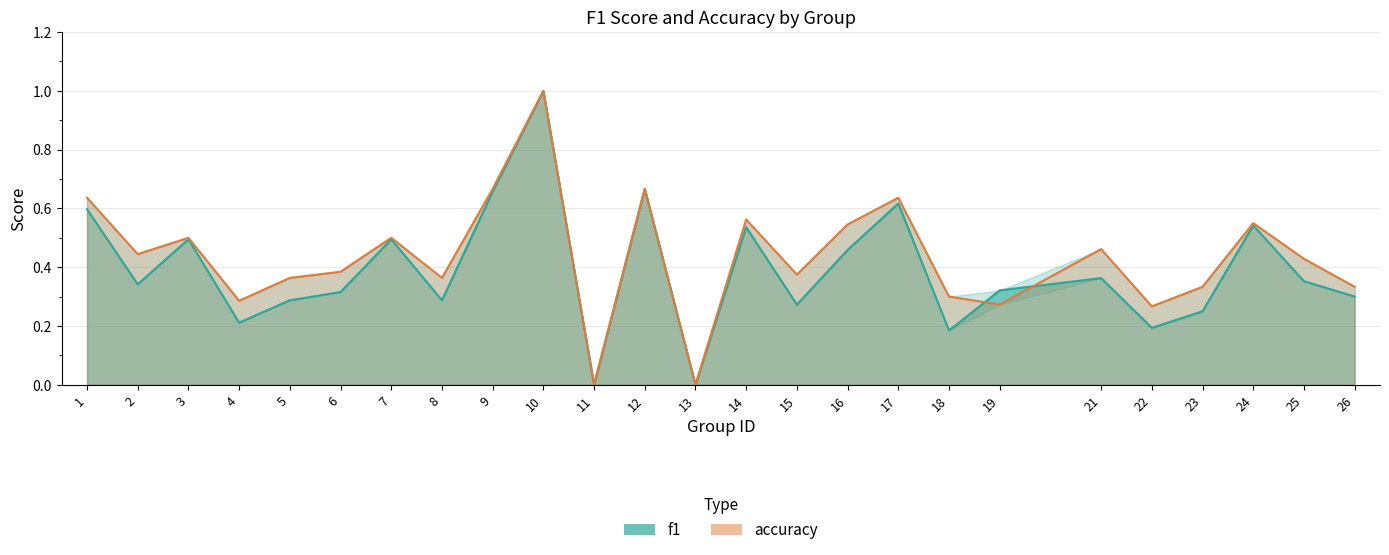

Where is f1 nearest to the value 0?

11